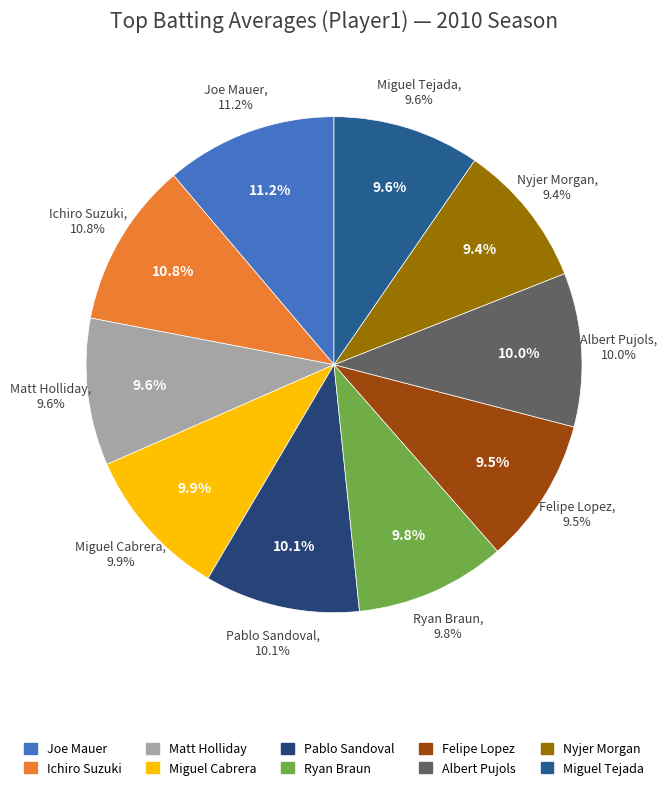

Does Albert Pujols represent more than half of the total?

No